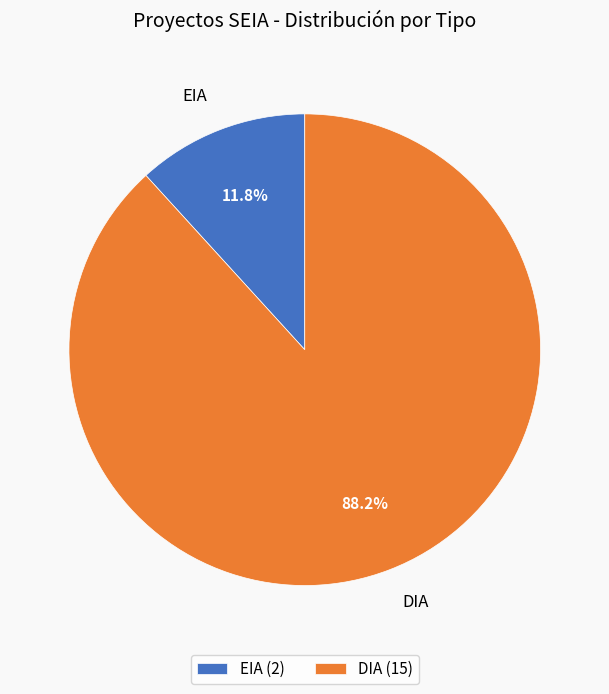

How many slices are in this pie chart?

2